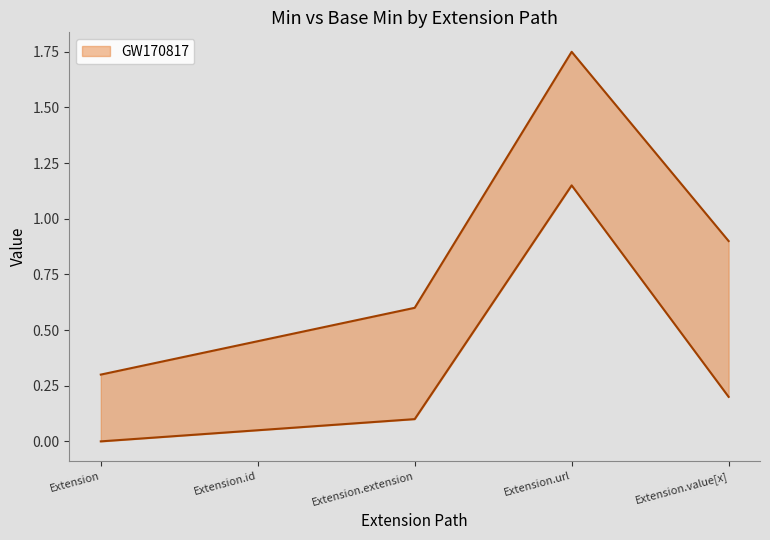

What is the average value?

0.3